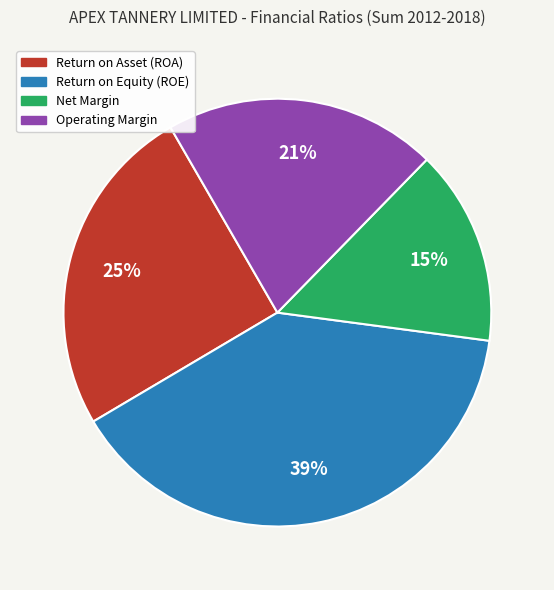

To the nearest percent, what is the average slice percentage?

25%